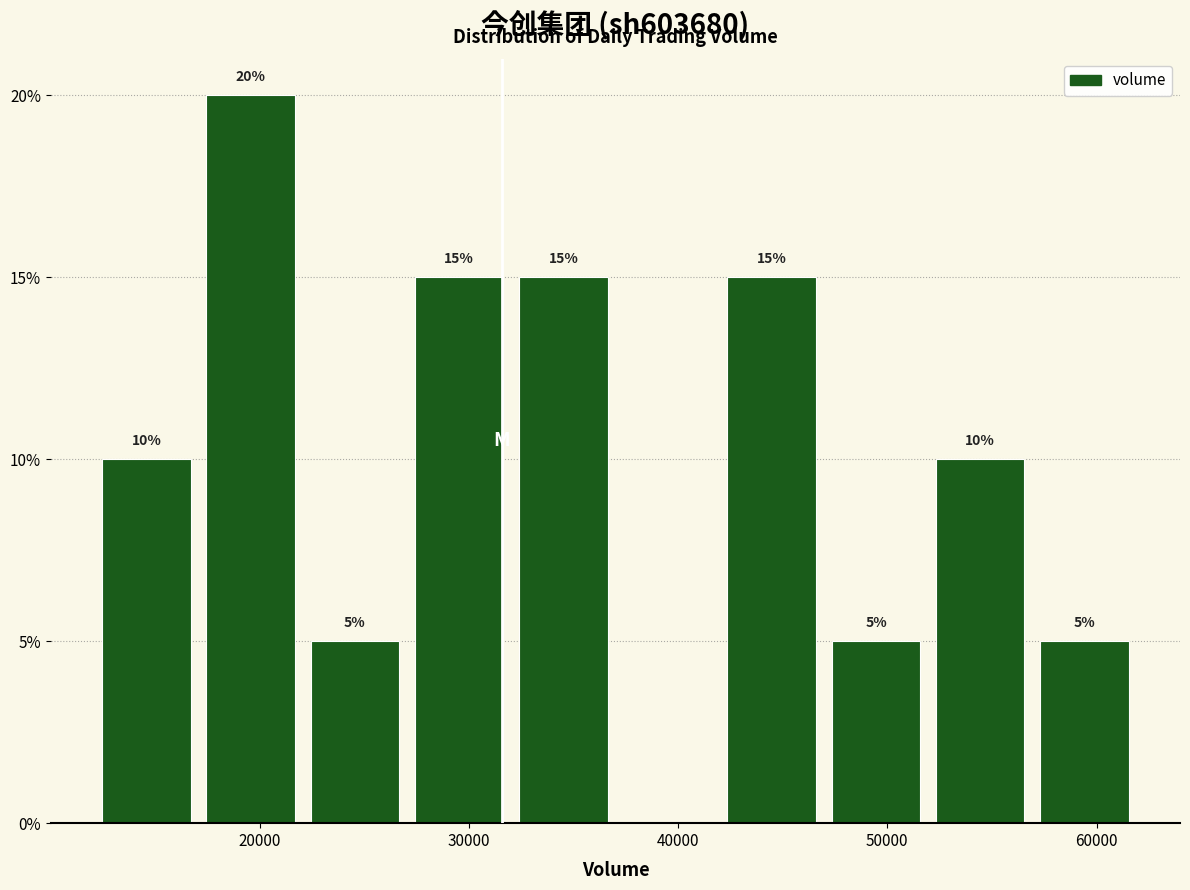

Which range on the x-axis has the tallest bar?

17000 to 22000